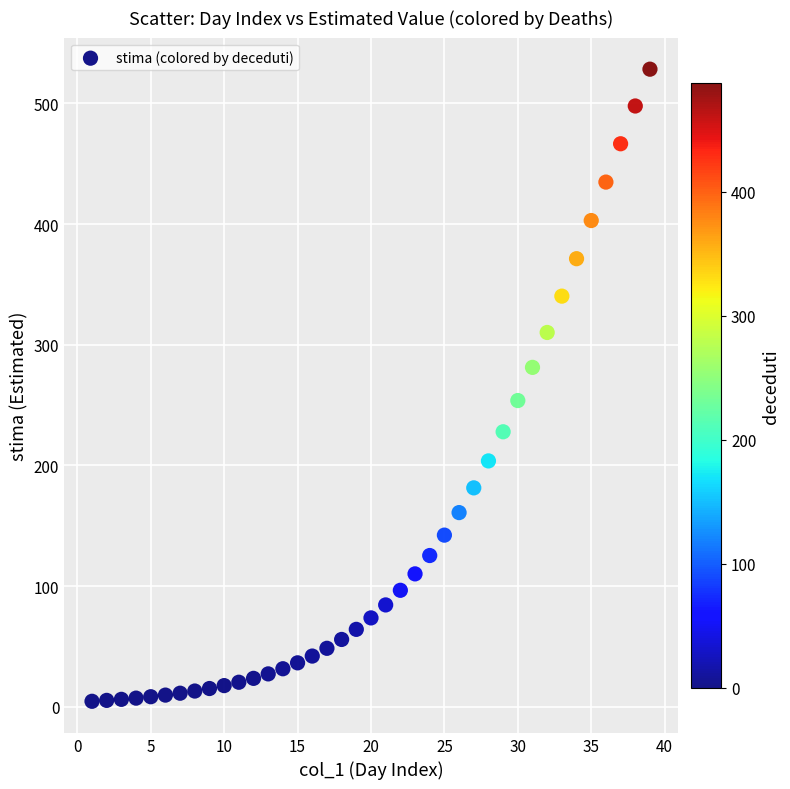

What is the range of X values (max minus min)?

38.0